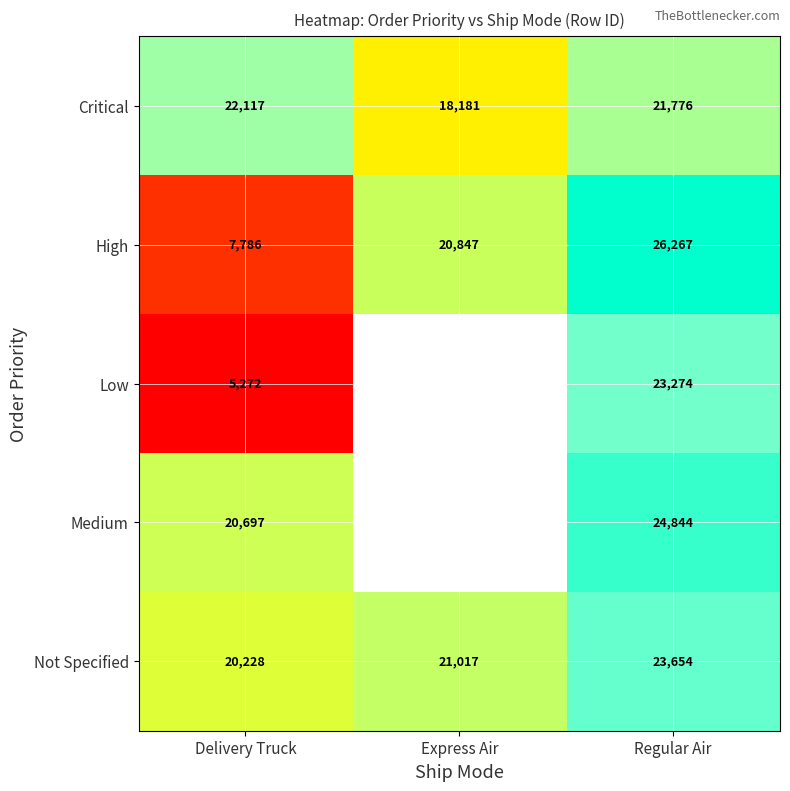

Is the value of High at Delivery Truck greater than the value of Low at Regular Air?

No